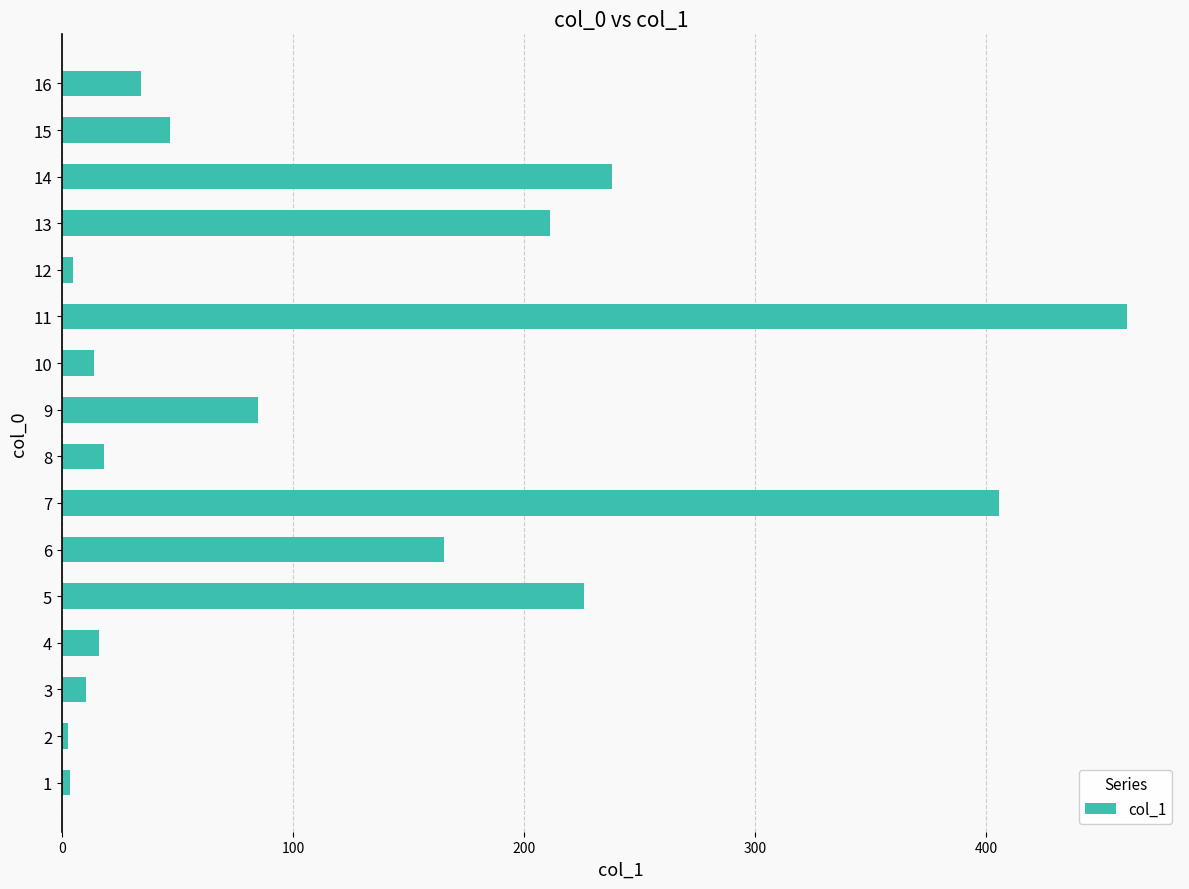

What is the change in value from 5 to 7?

+179.7